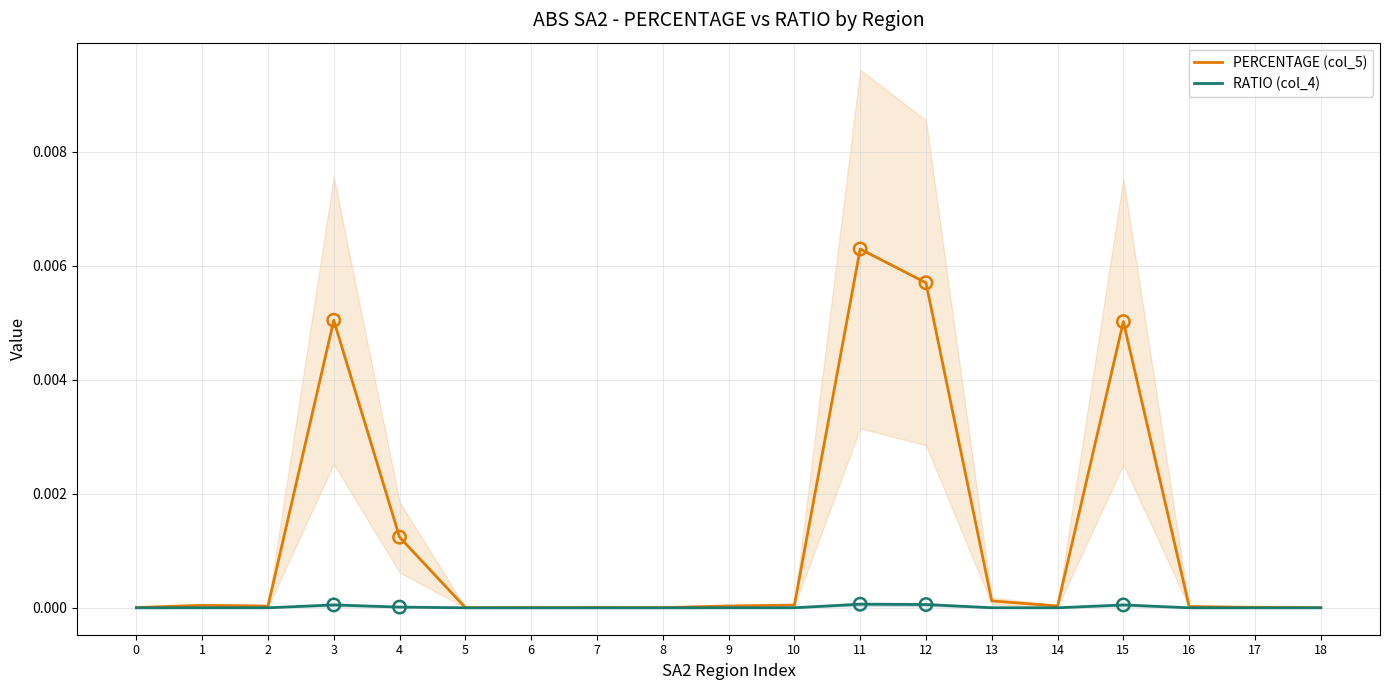

At how many categories does at least one series exceed 0?

19